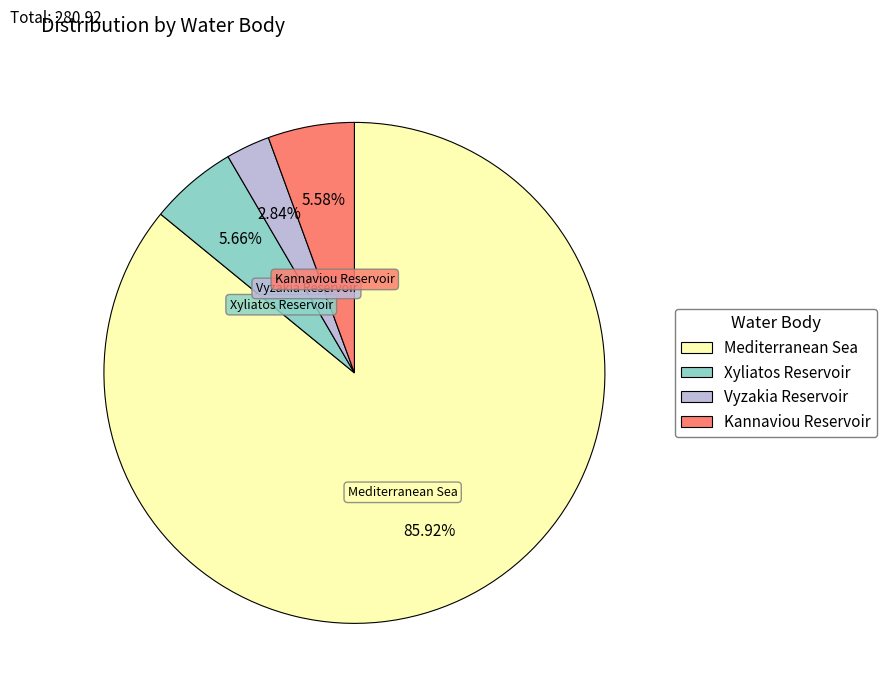

Which category has the smallest portion of the pie?

Vyzakia Reservoir